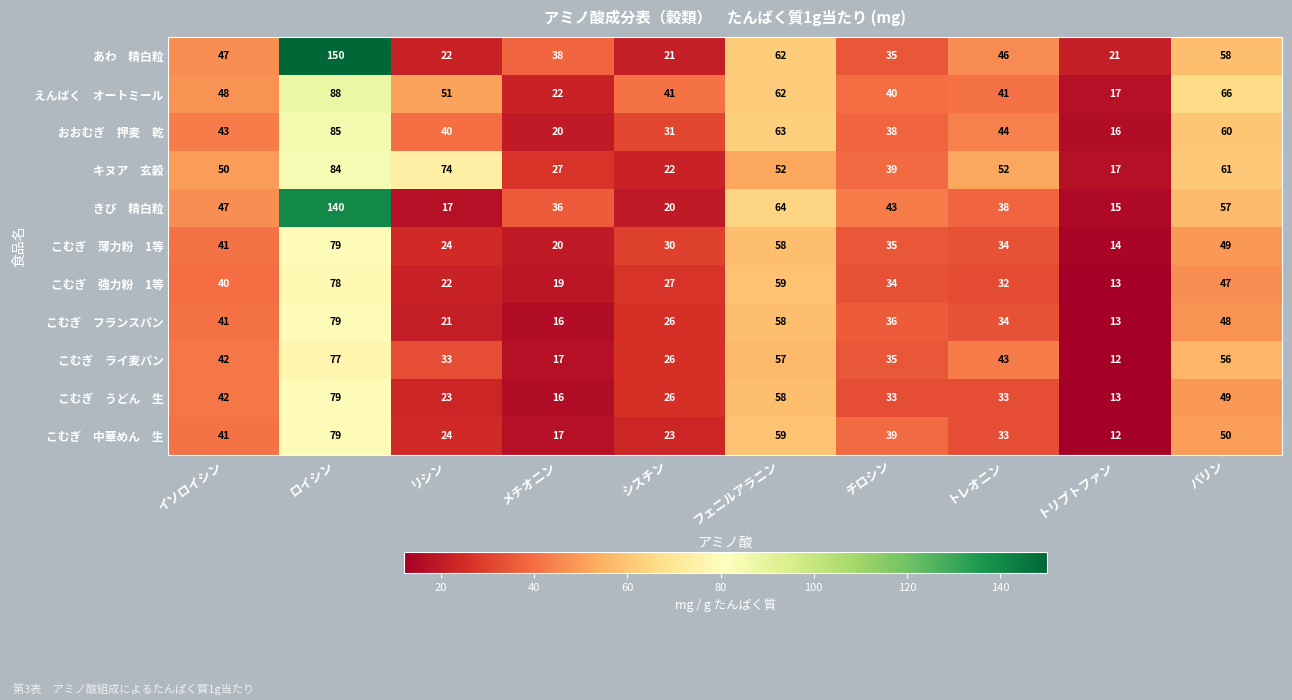

What is the spread (max minus min) of values at フェニルアラニン?

12